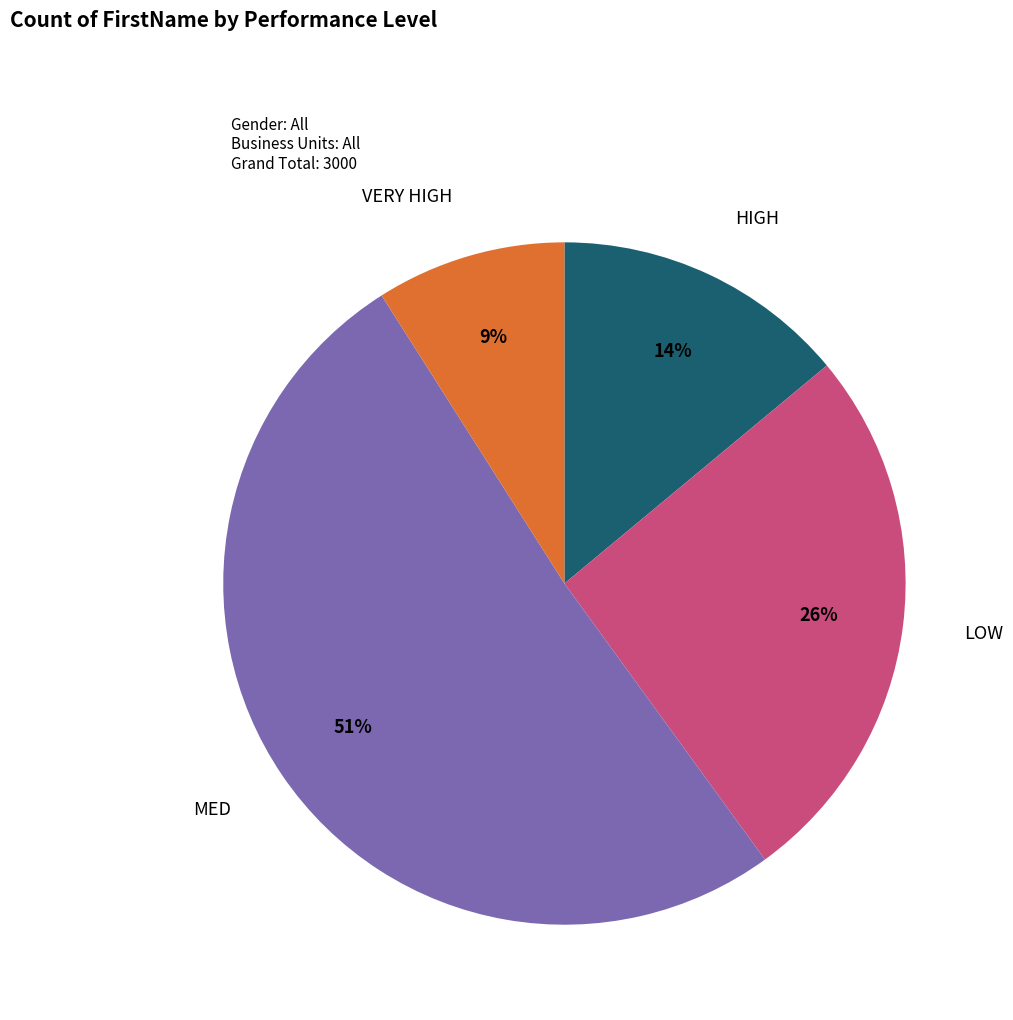

What is the majority slice?

MED